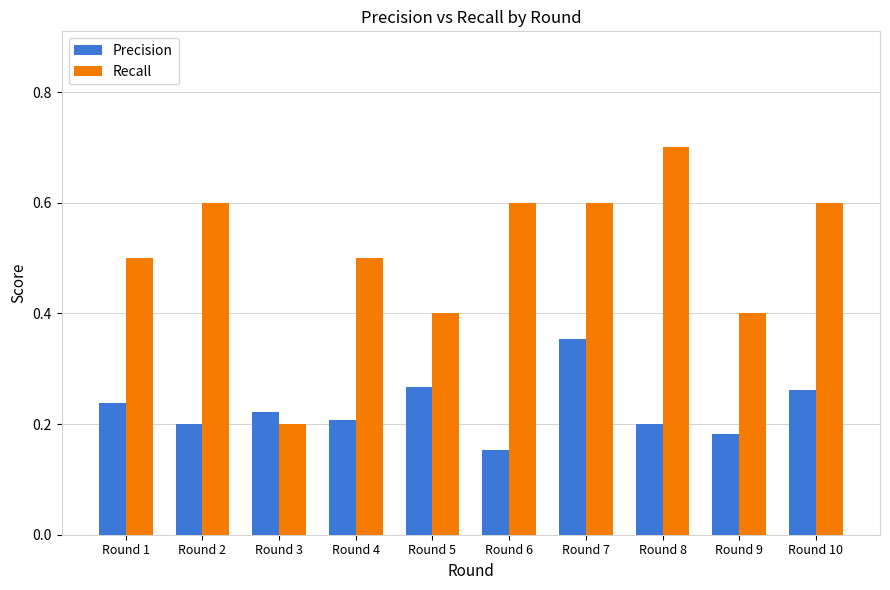

Rank the series by their average value, from lowest to highest.

Precision, Recall